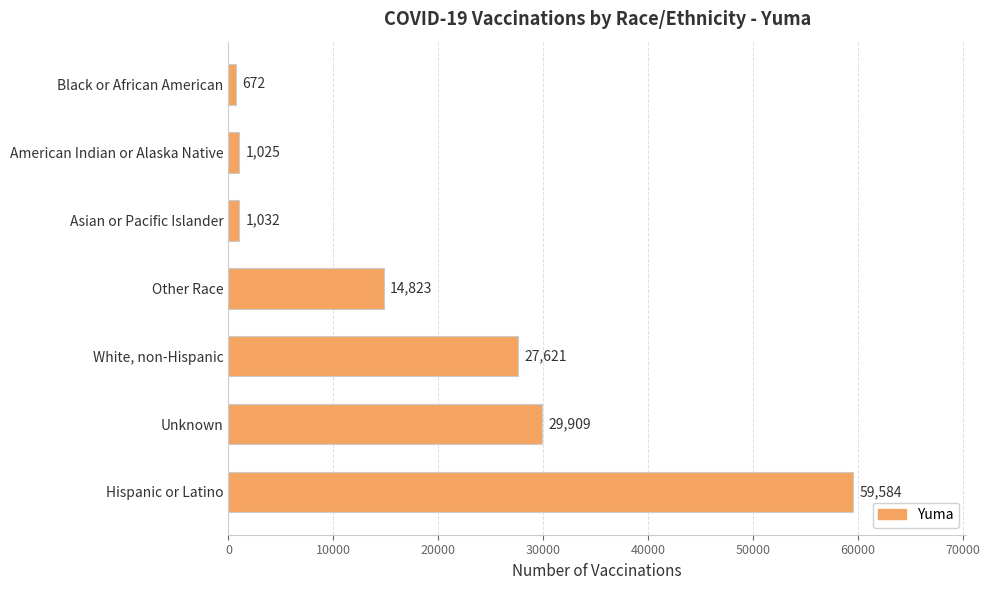

How many bars are there in total?

7